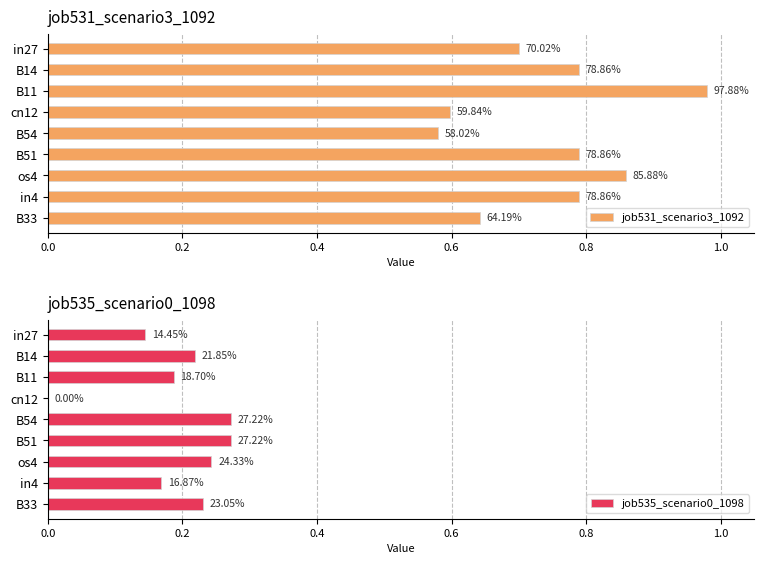

Does the chart contain stacked bars?

No